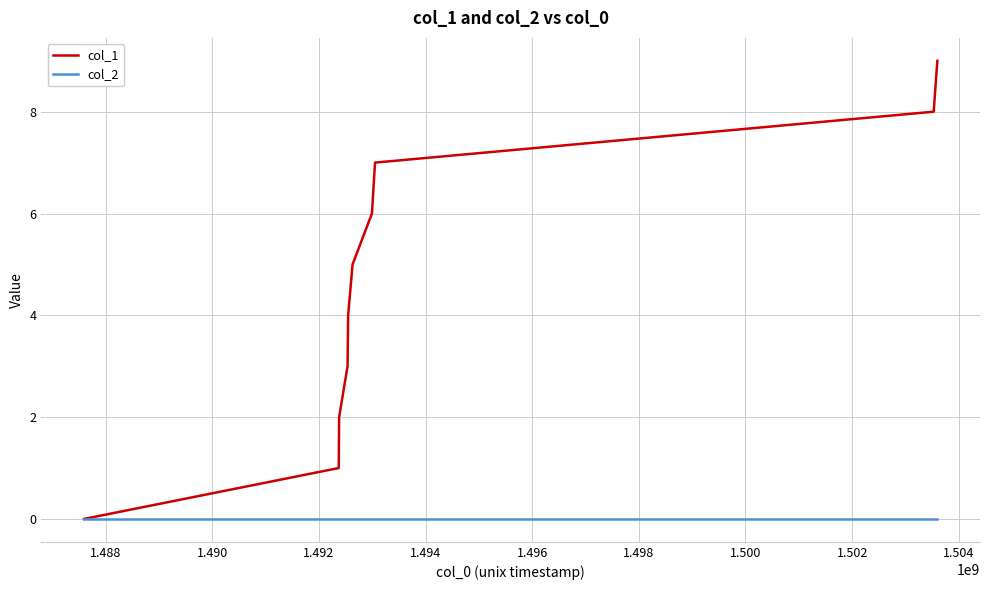

What is the maximum value shown in the chart?

9